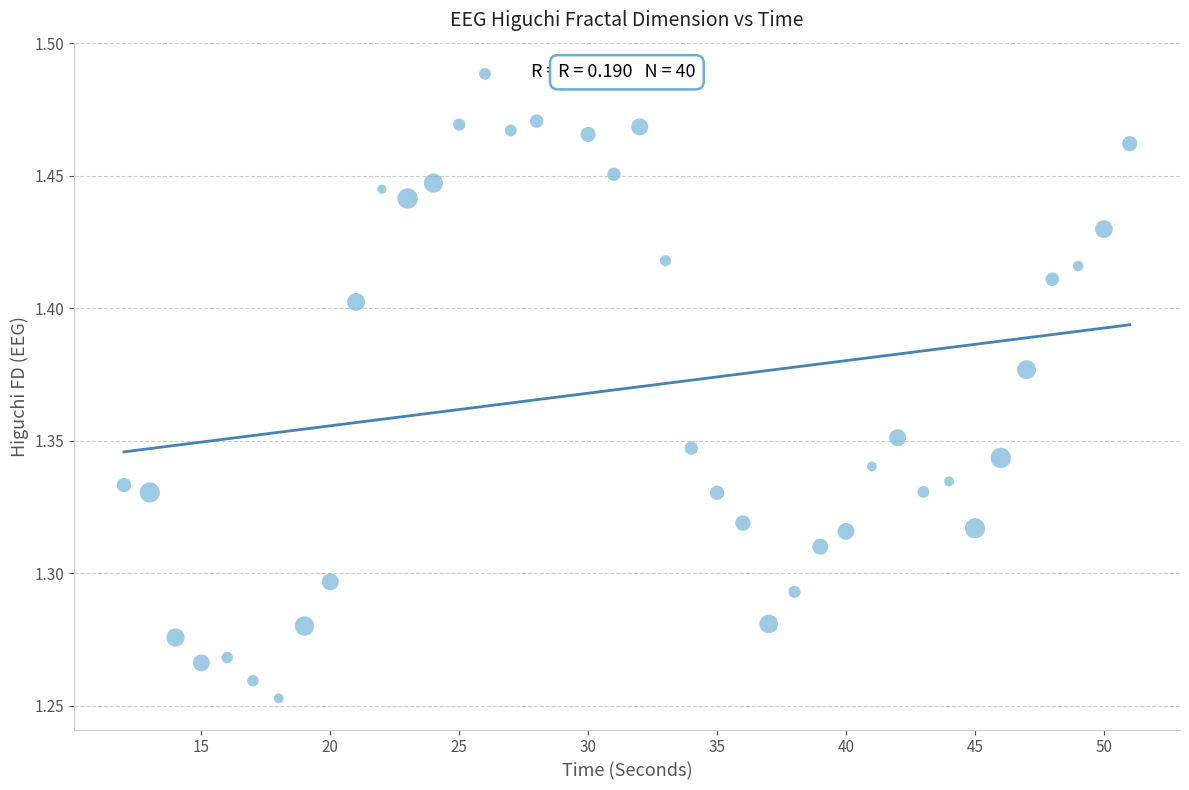

What is the range of X values (max minus min)?

39.0